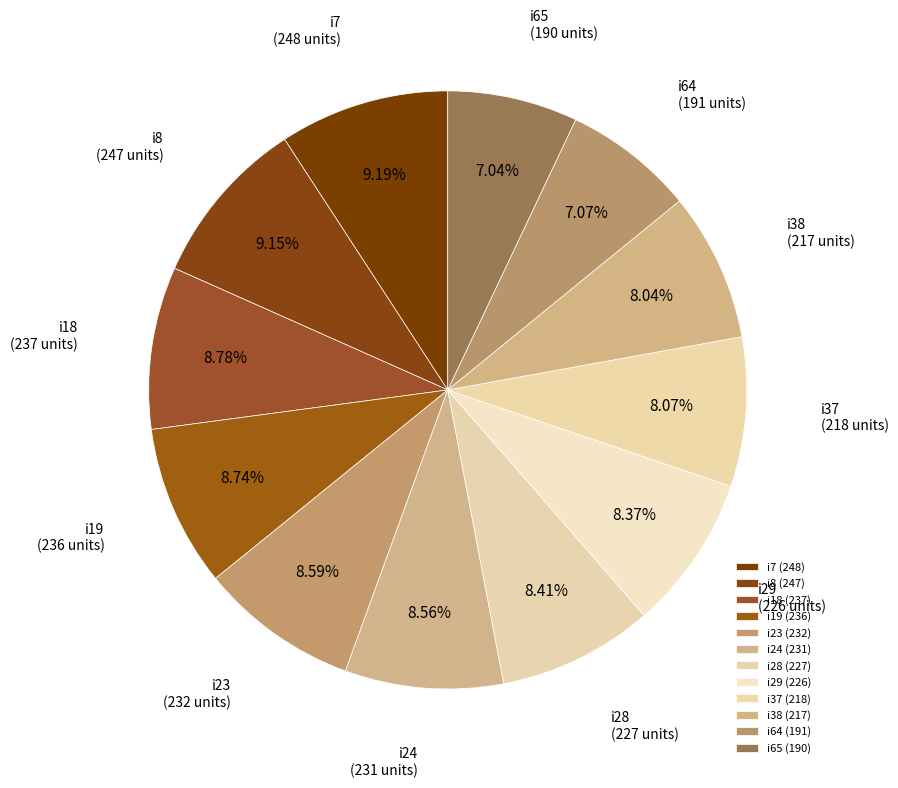

How many slices are in this pie chart?

12